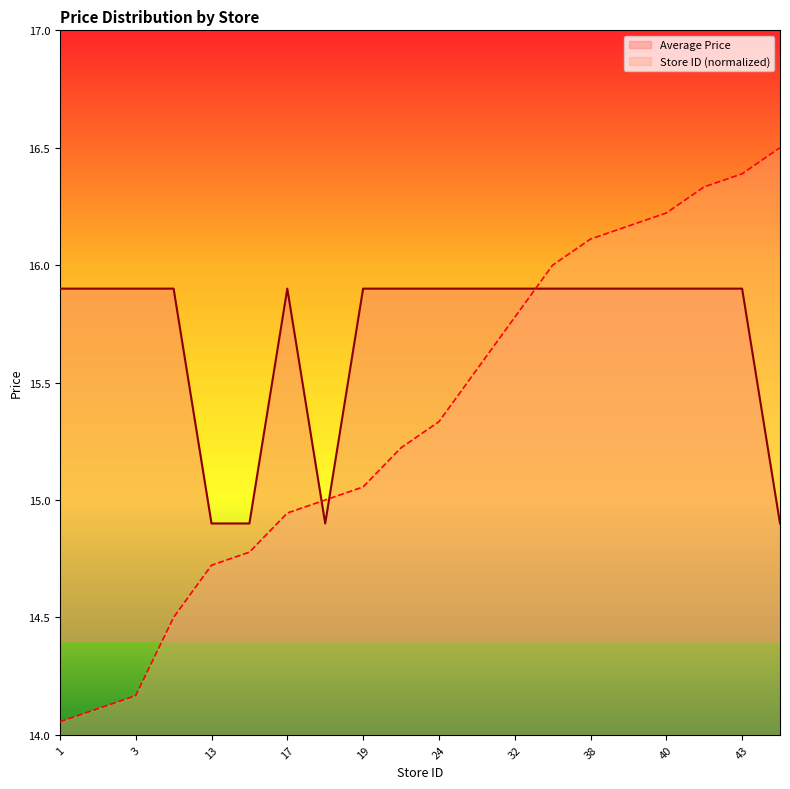

What is the difference between the maximum and second lowest values in the Average Price series?

1.0